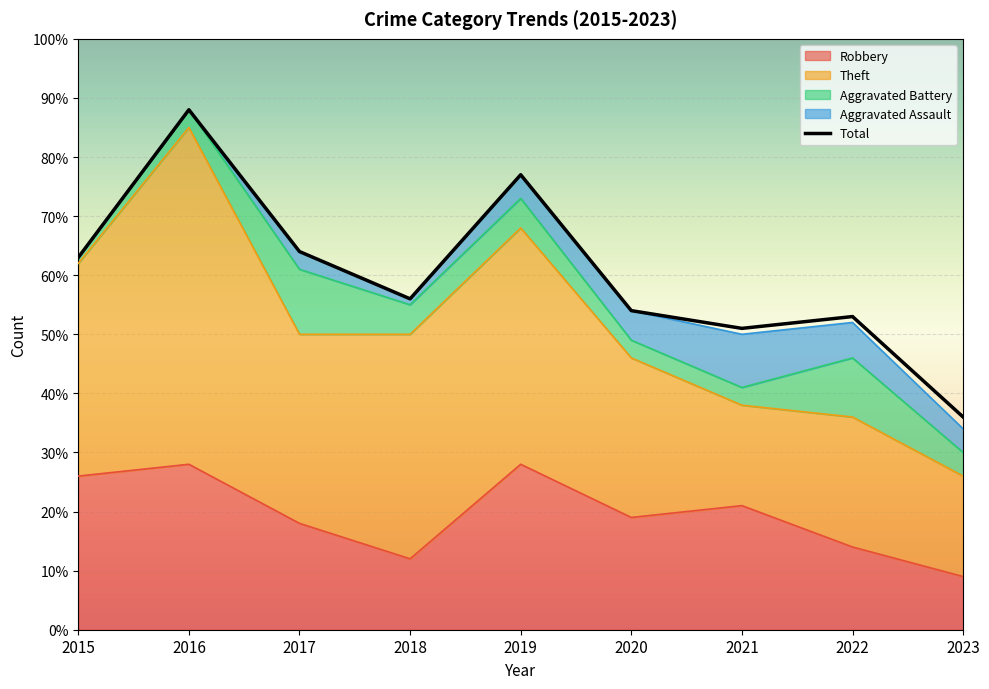

Approximately how many times larger is the value at 2019 compared to 2016?

0.9